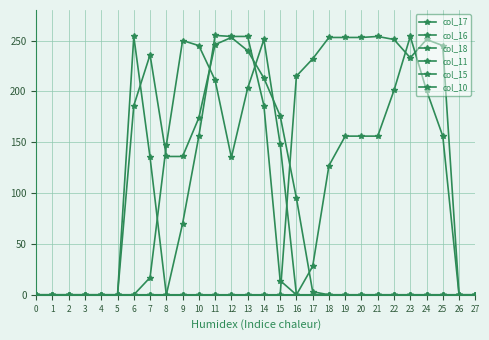

How many distinct data groups are displayed?

6